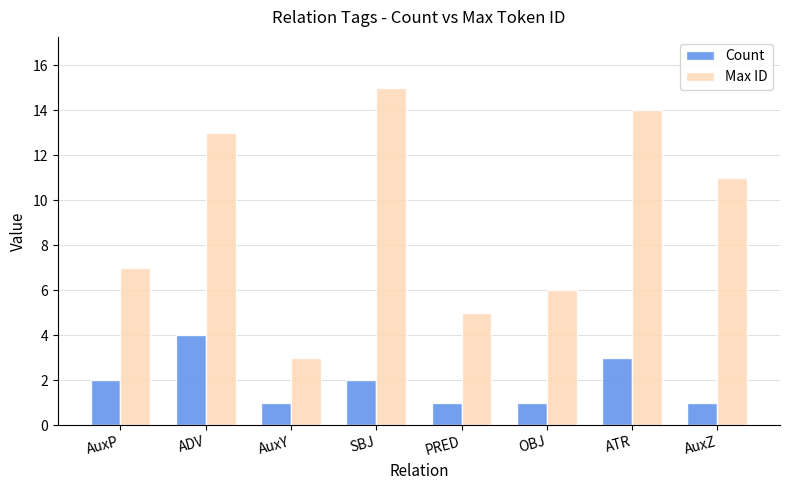

Count the Count values in the range 1 to 3.

7